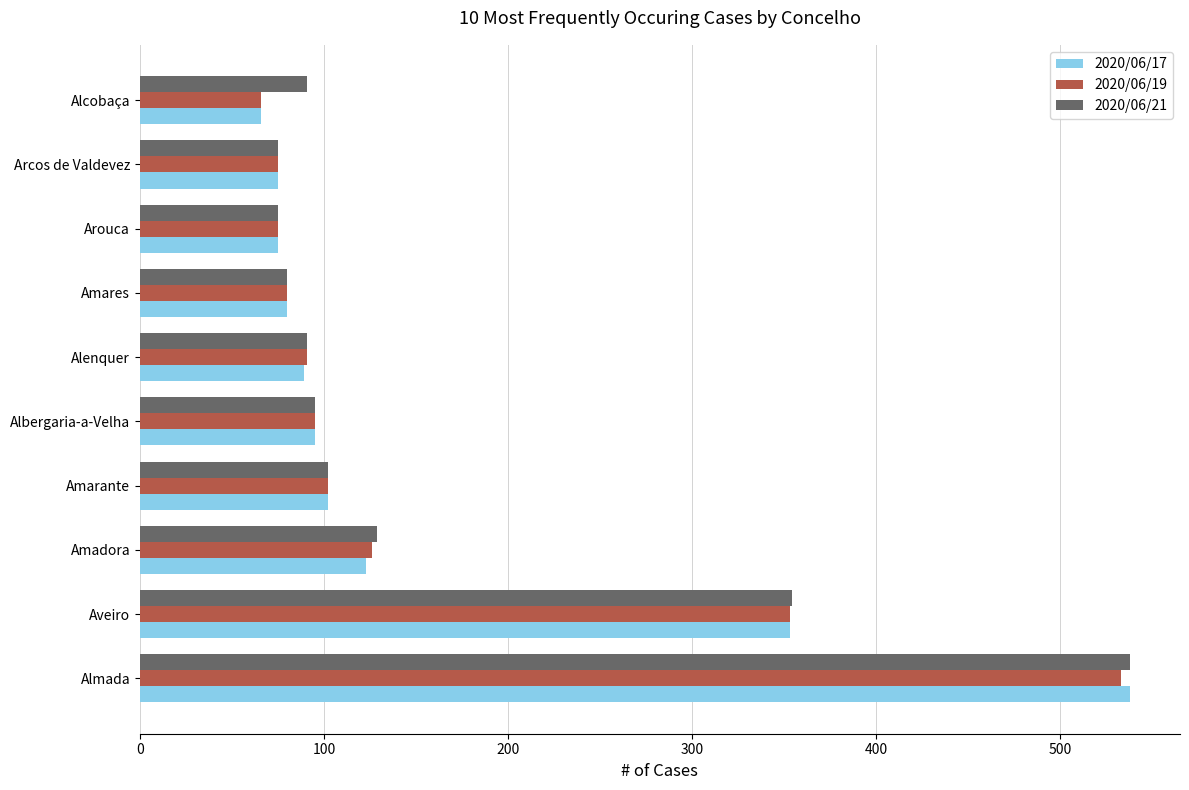

The 2020/06/19 series shows 40 at Alcobaça. True or false?

False